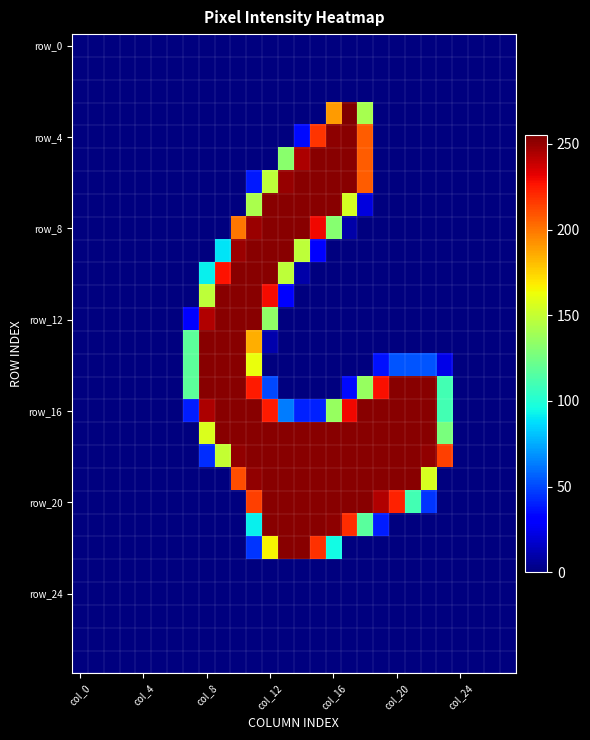

Which label corresponds to the smallest value in the chart?

col_0